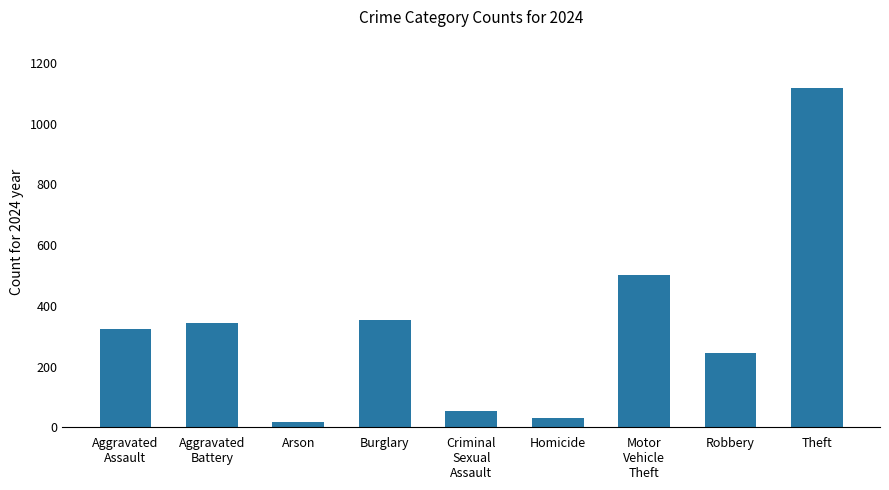

How many data points does each series have?

9